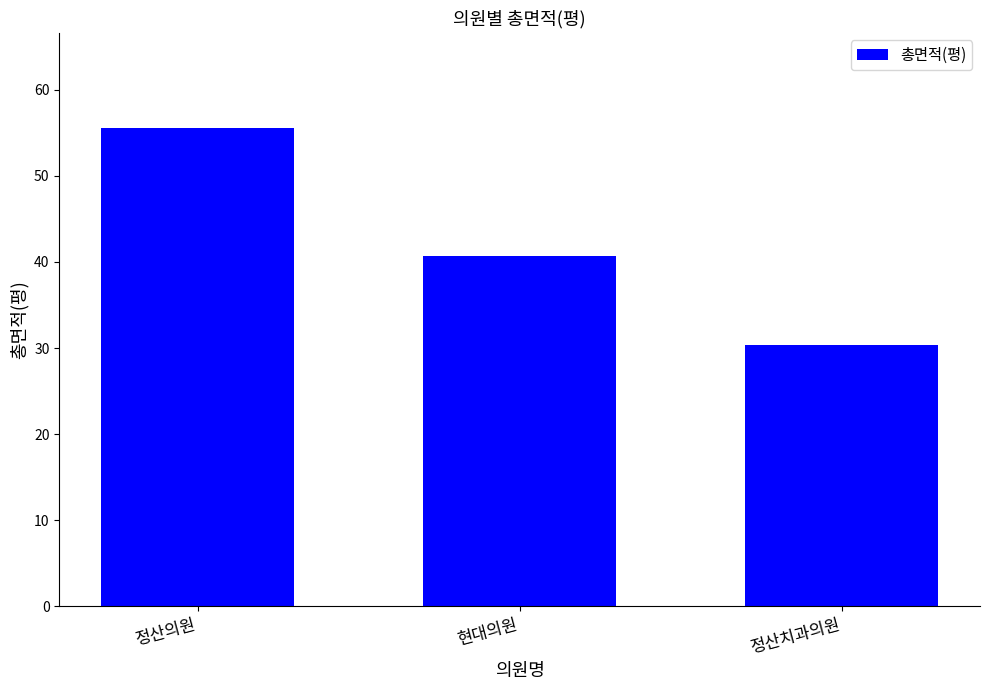

What is the average value?

42.2